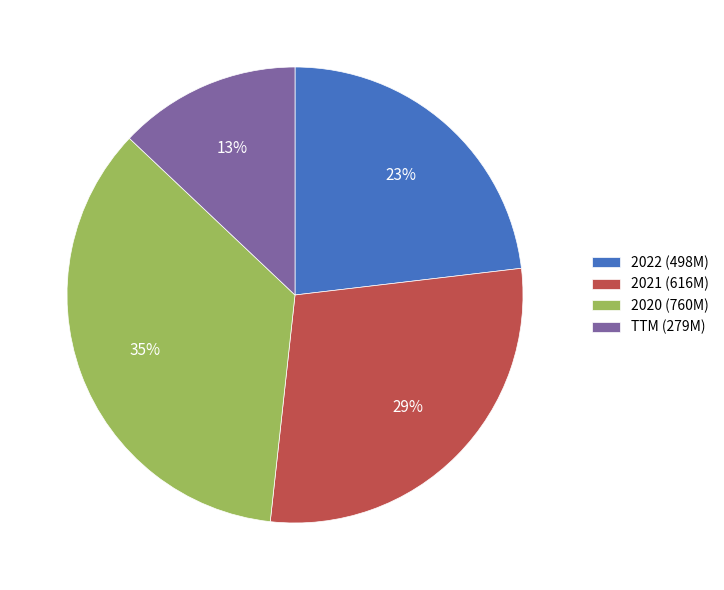

What is the largest slice in the pie chart?

2020